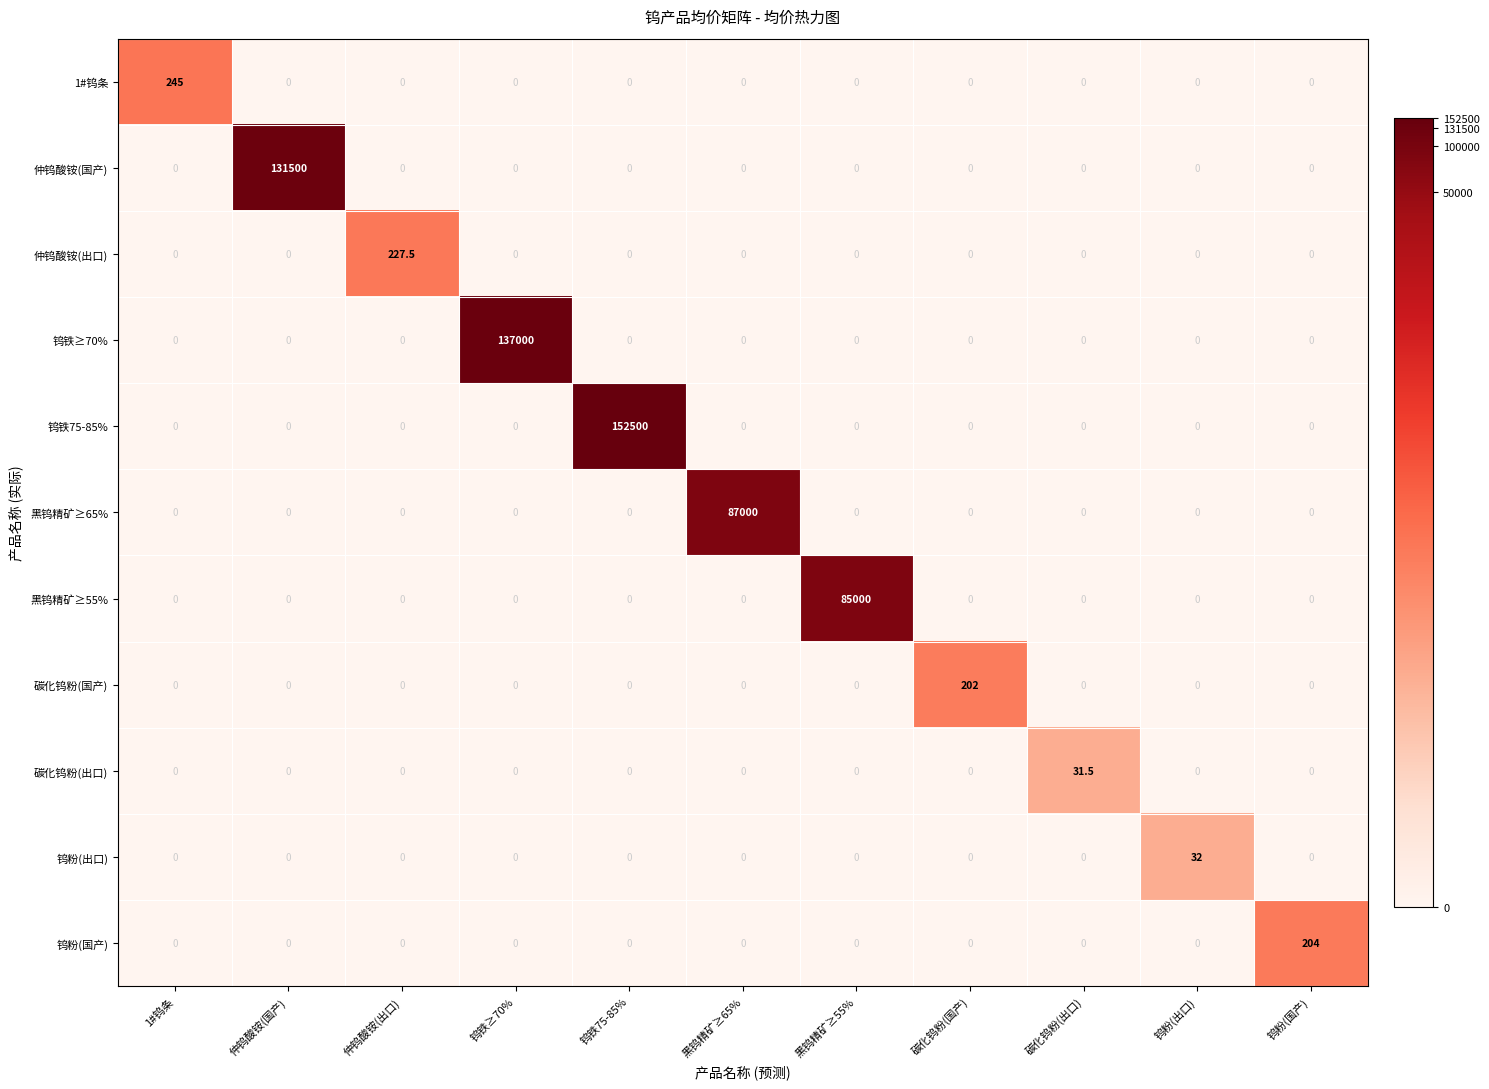

At which category is the sum across all series the highest?

钨铁75-85%